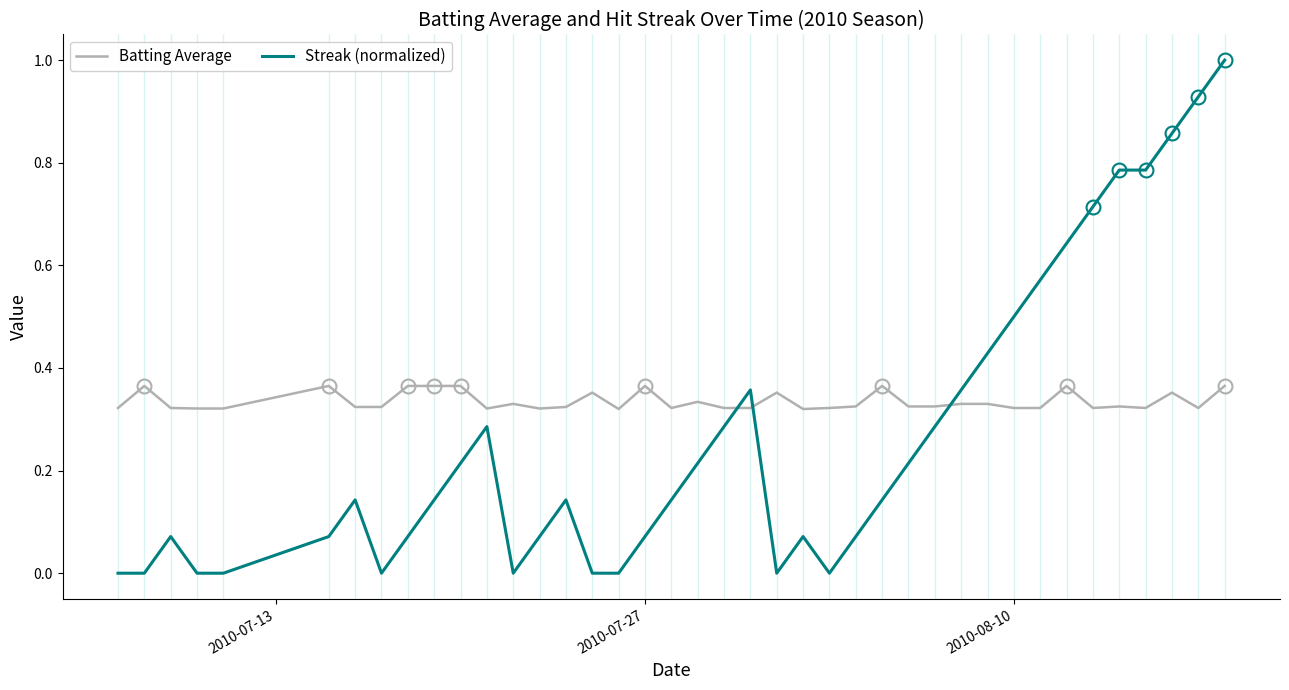

Which series has the largest total across all categories?

Batting Average